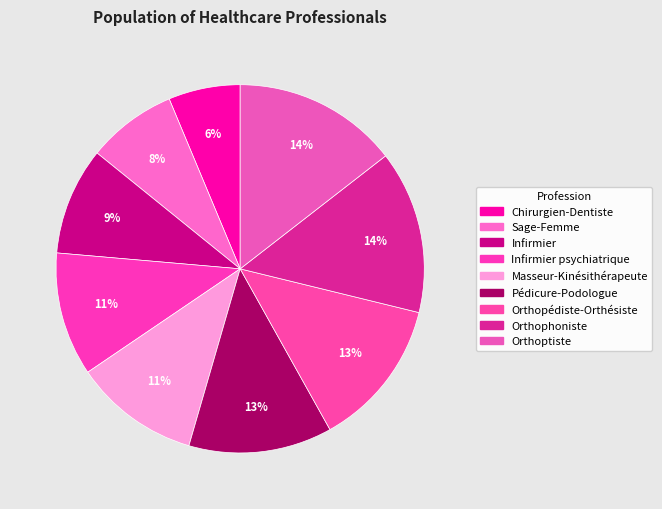

Between Sage-Femme and Chirurgien-Dentiste, which is larger?

Sage-Femme